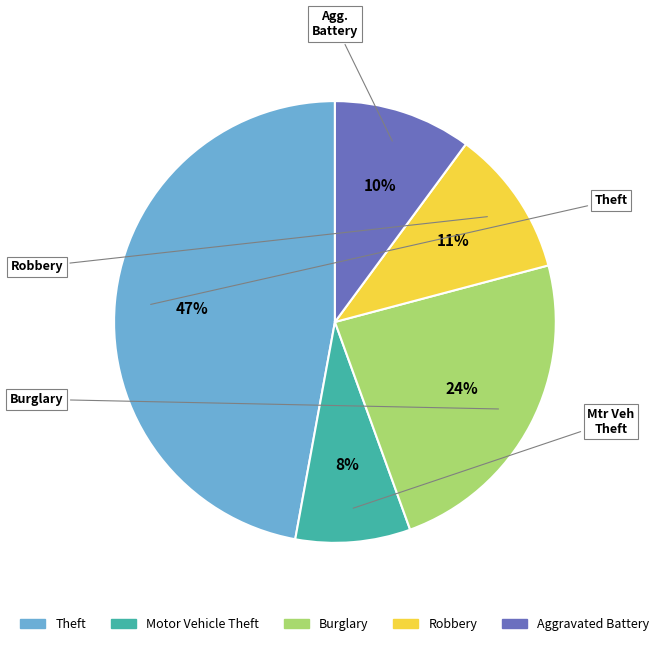

Which slice is the smallest?

Motor Vehicle Theft